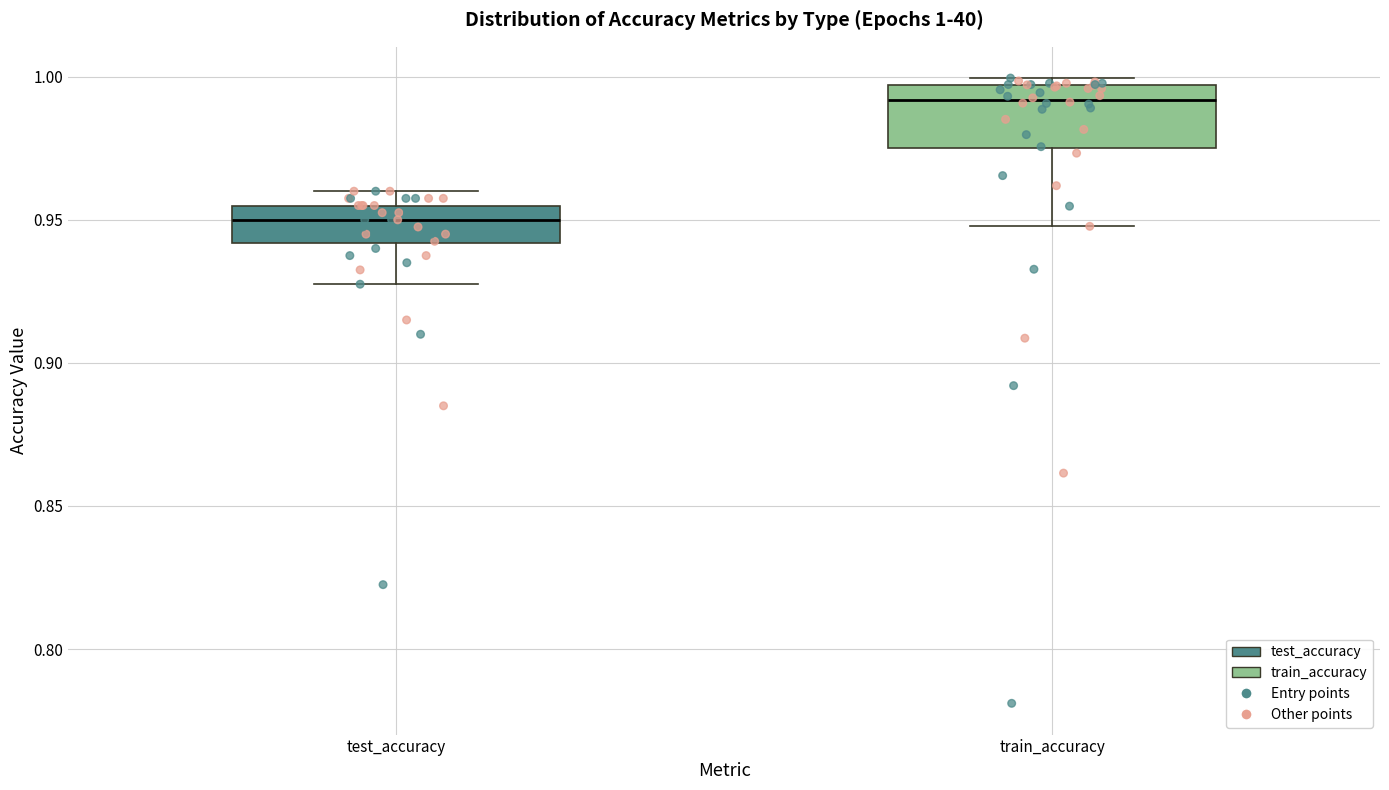

Which box's median line is the lowest?

test_accuracy